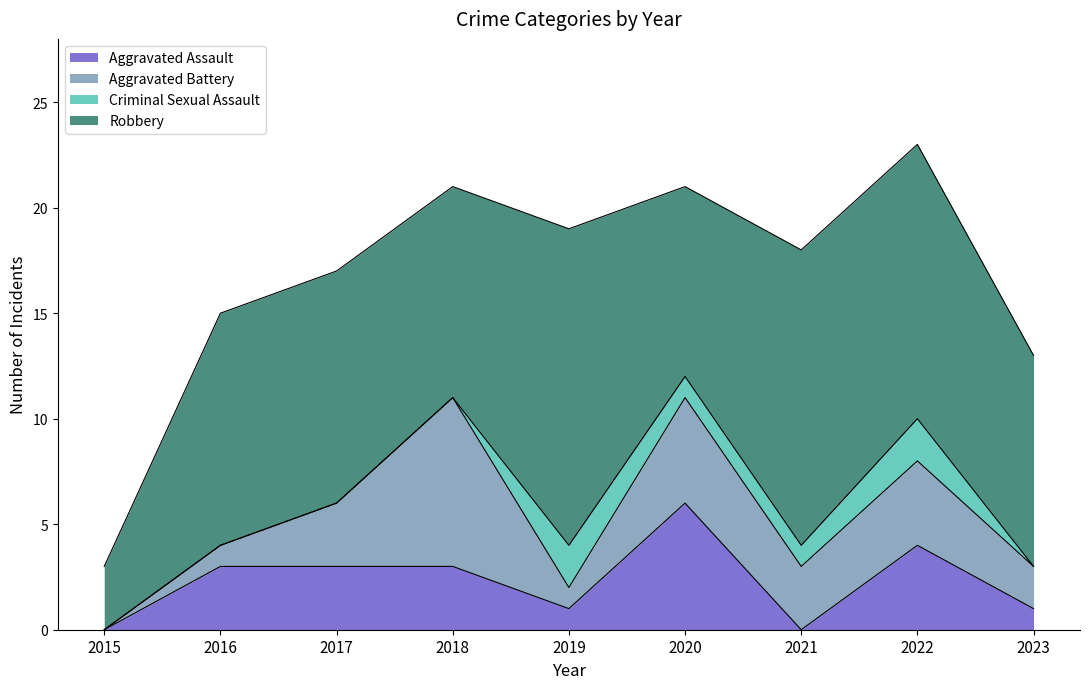

Is the value of Aggravated Assault at 2016 greater than the value of Aggravated Battery at 2023?

Yes